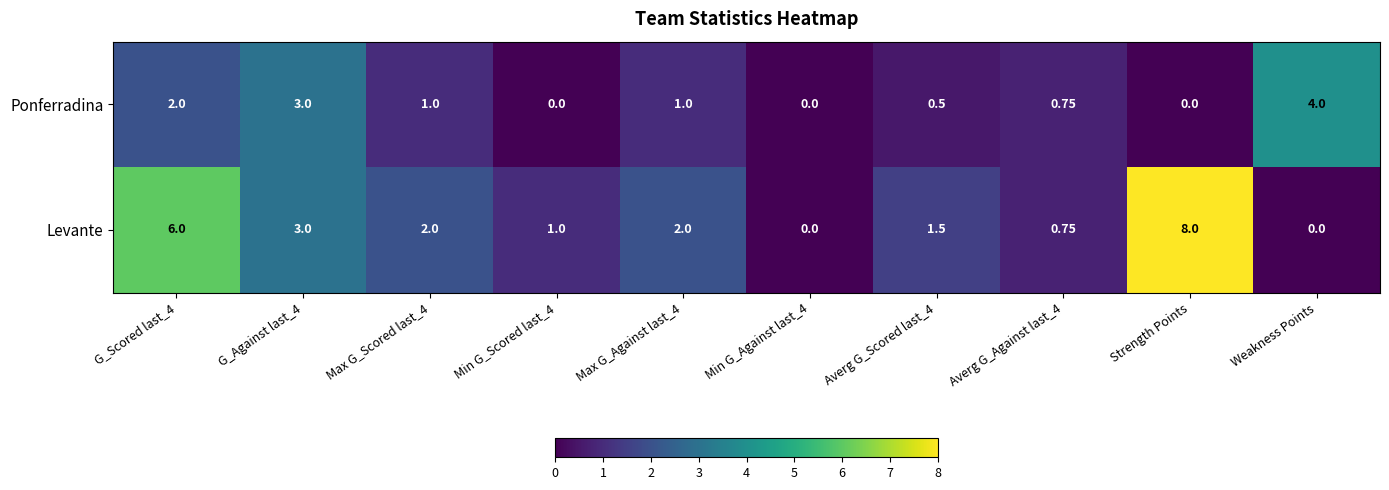

Which series has the largest total across all categories?

Levante